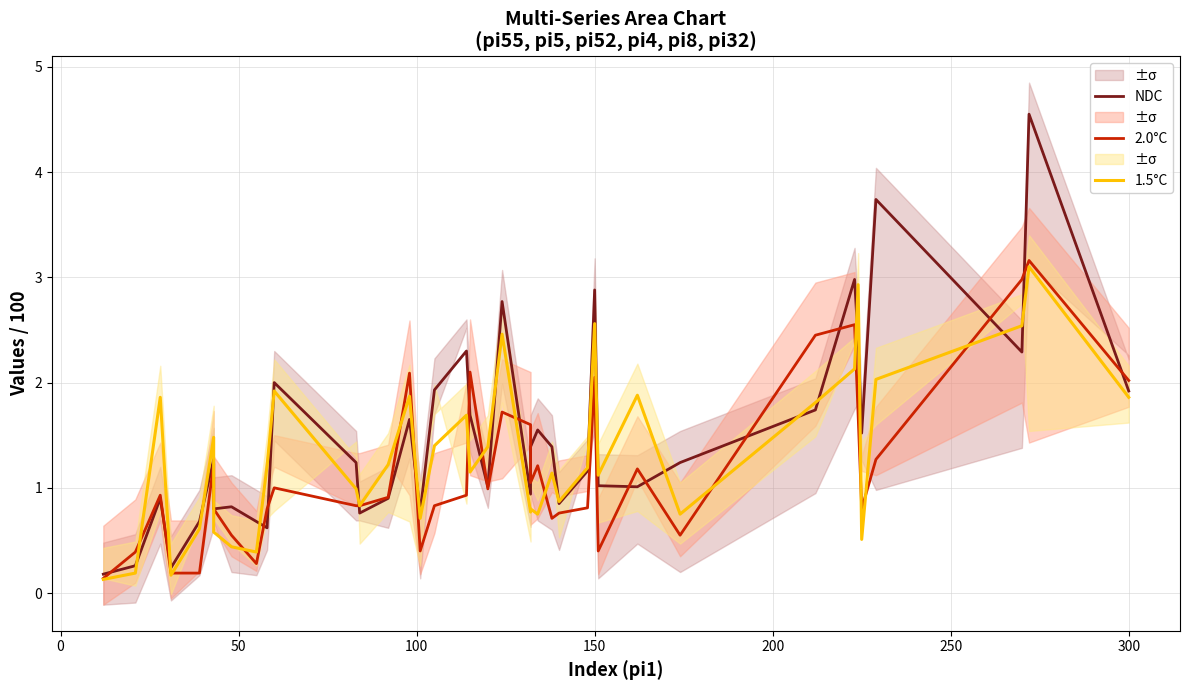

True or false: NDC has a value of 3.4 at 17.

False